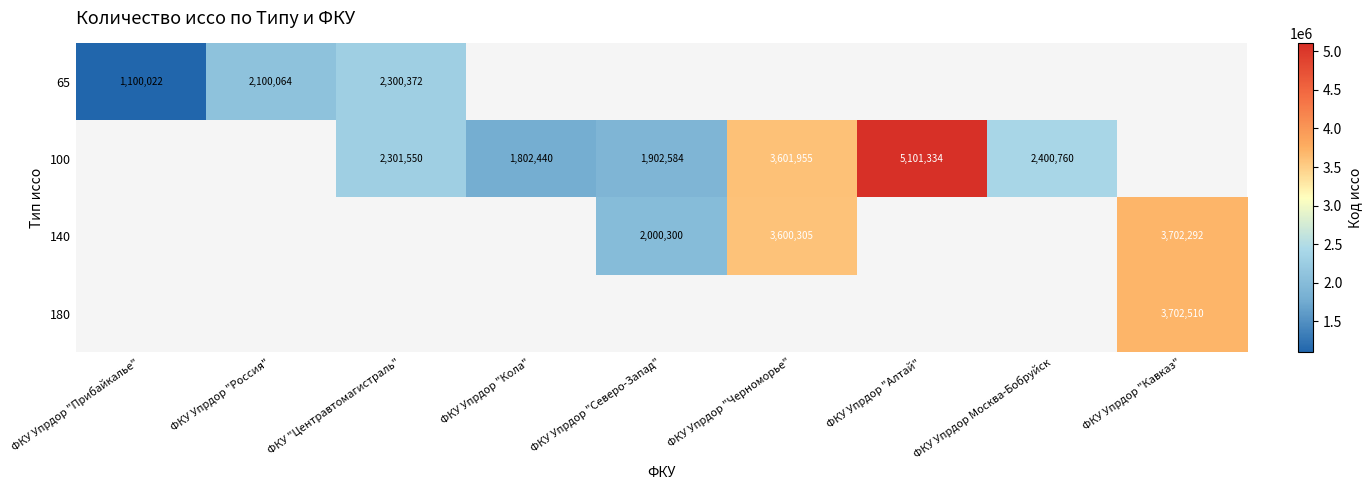

The value of 180 at ФКУ Упрдор "Кавказ" is 1474897.3. True or false?

False